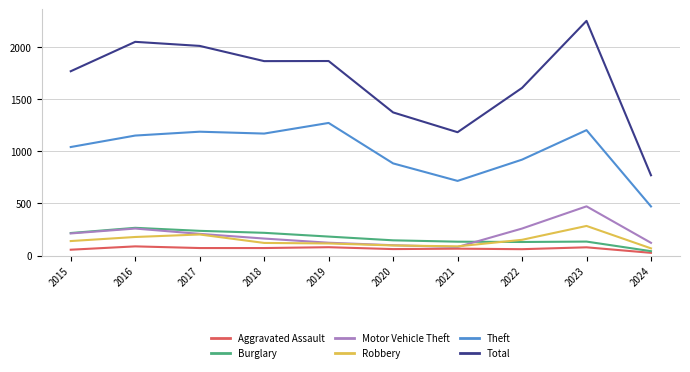

Which series has the widest spread of values?

Total